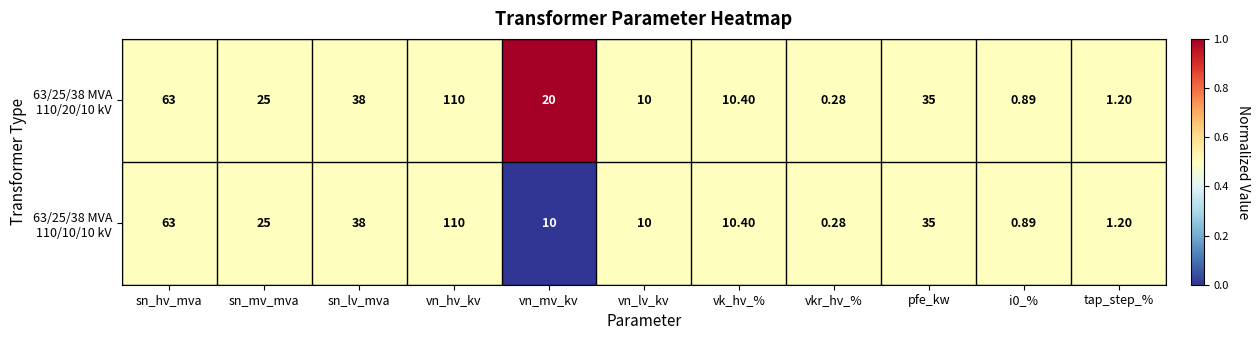

Which label corresponds to the smallest value in the chart?

vkr_hv_%